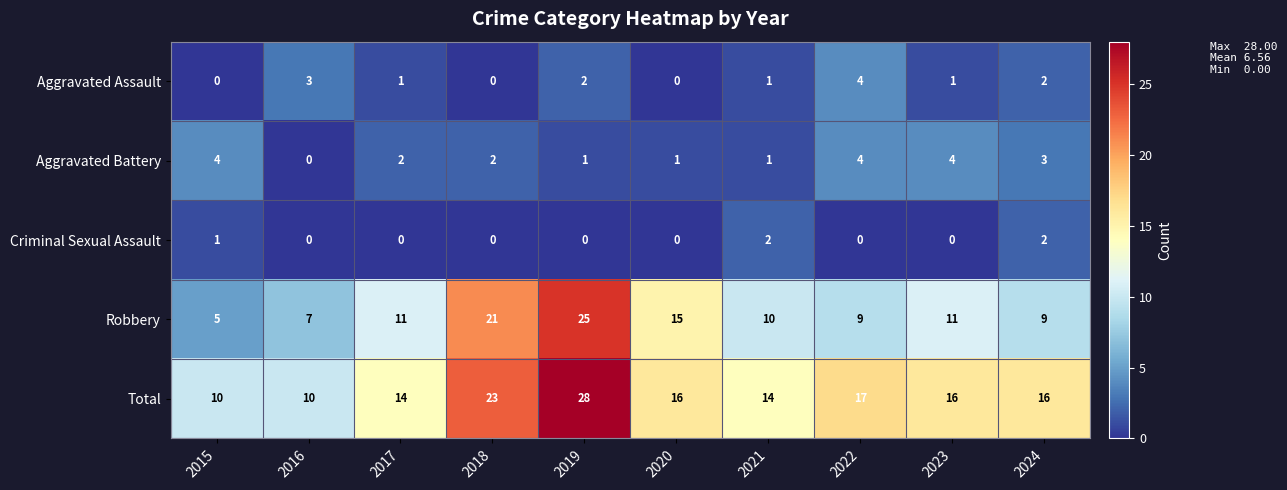

Which series has the largest range (max minus min)?

Robbery